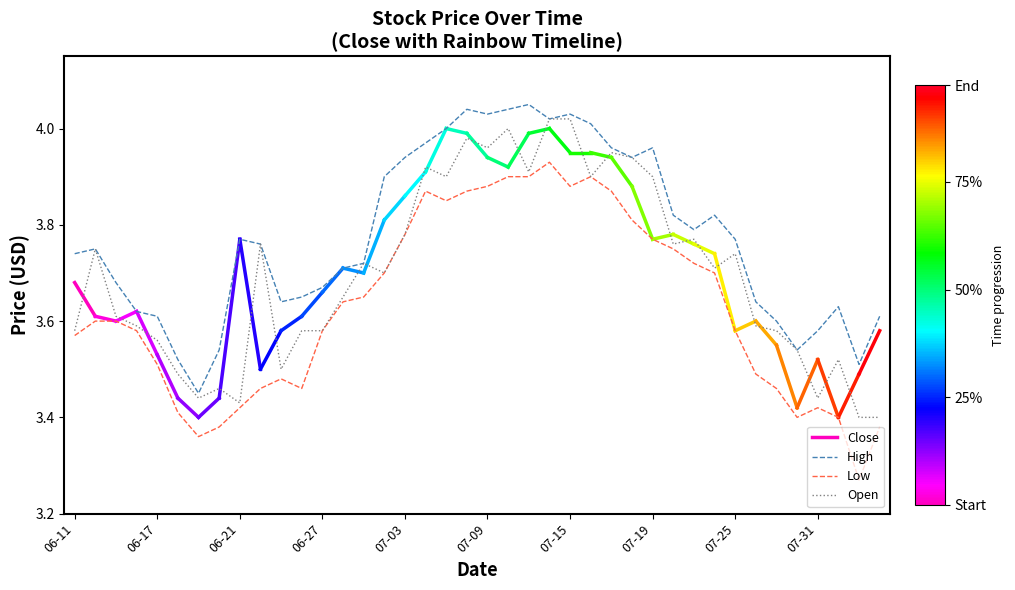

Is this an area chart (filled region under the line)?

No